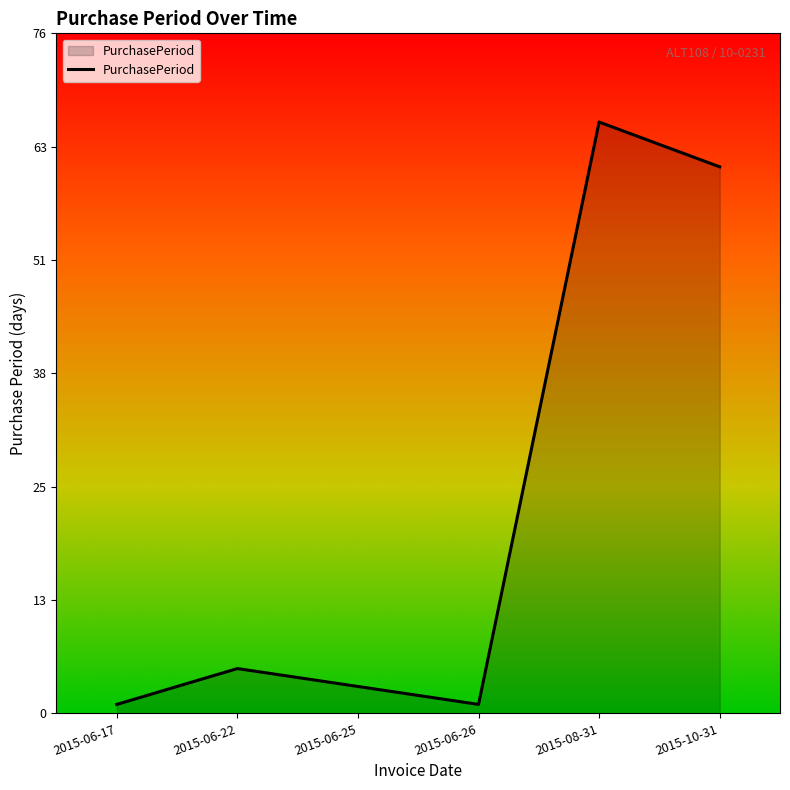

How many interior local peaks (higher than both neighbors) does the data have?

2